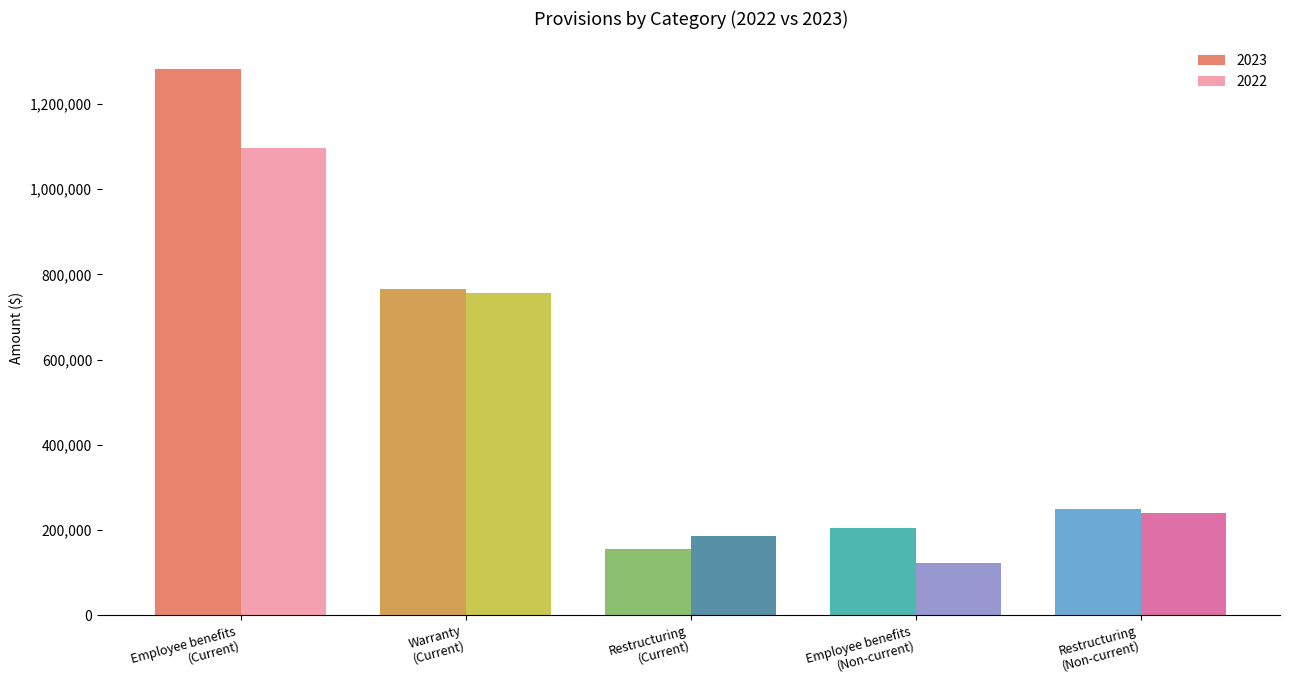

How many data points does each series have?

5